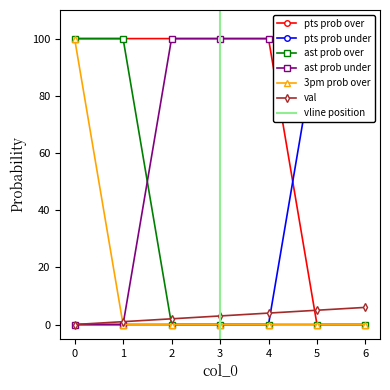

Reading left to right, transcribe all the data shown in this chart.

val: 0=0	1=1	2=2	3=3	4=4	5=5	6=6
pts prob over: 0=100	1=100	2=100	3=100	4=100	5=0	6=0
pts prob under: 0=0	1=0	2=0	3=0	4=0	5=100	6=100
ast prob over: 0=100	1=100	2=0	3=0	4=0	5=0	6=0
ast prob under: 0=0	1=0	2=100	3=100	4=100	5=100	6=100
3pm prob over: 0=100	1=0	2=0	3=0	4=0	5=0	6=0